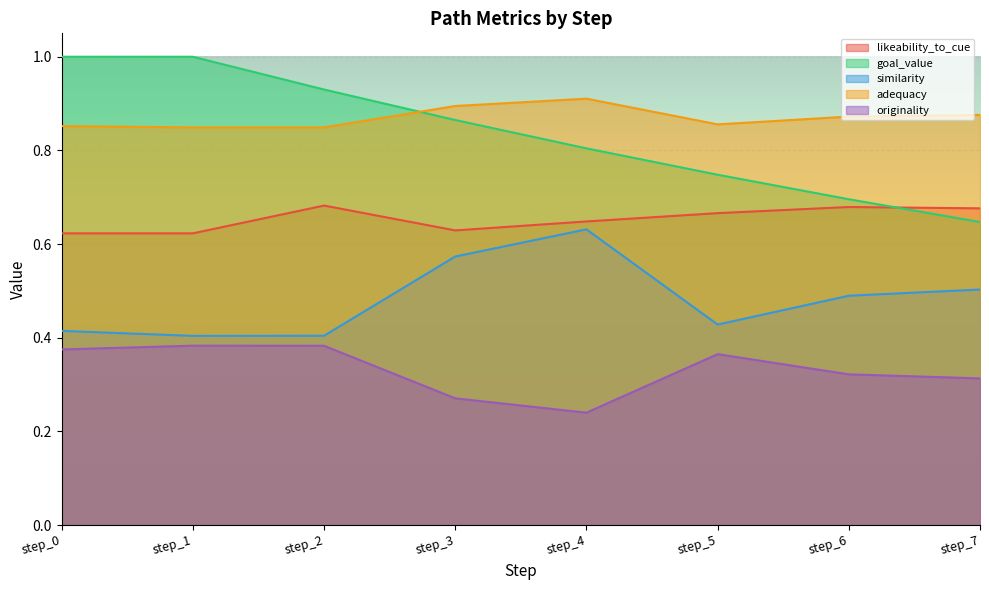

What is the difference between the maximum and second lowest values in the goal_value series?

0.3